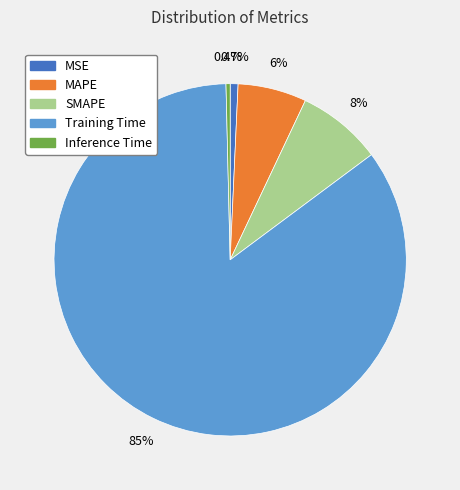

Combined, do MAPE and SMAPE account for over 50%?

No